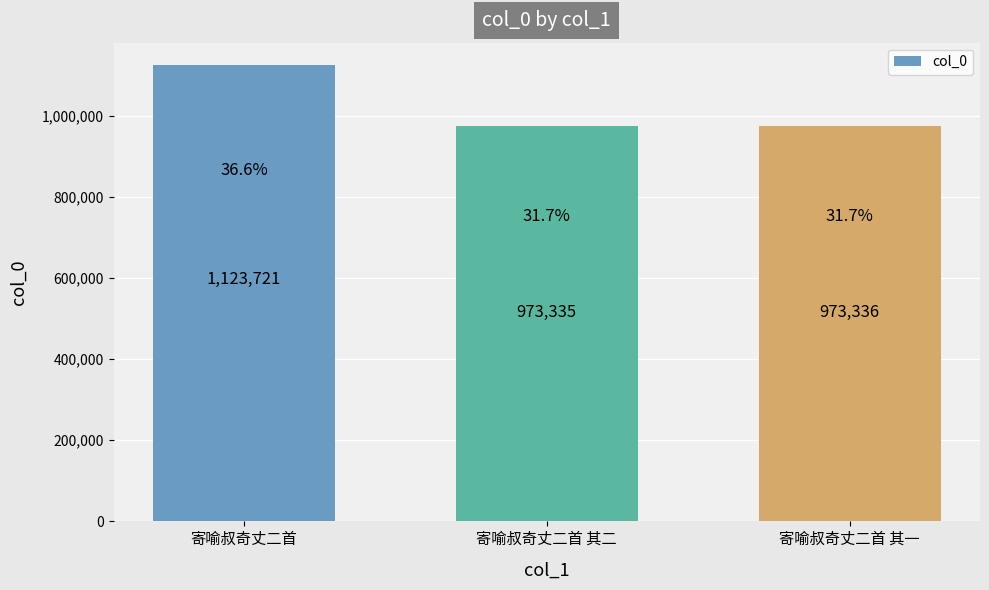

The value at 寄喻叔奇丈二首 其一 is 973336. True or false?

True